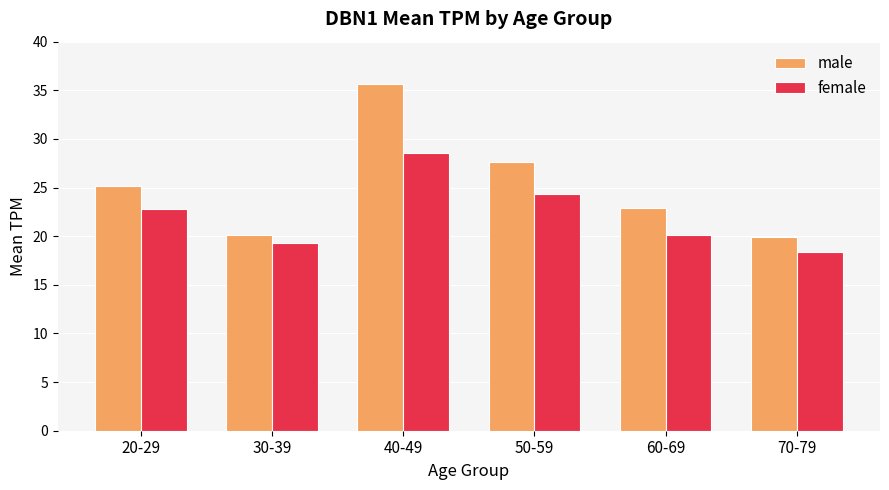

How many groups of bars are there?

6